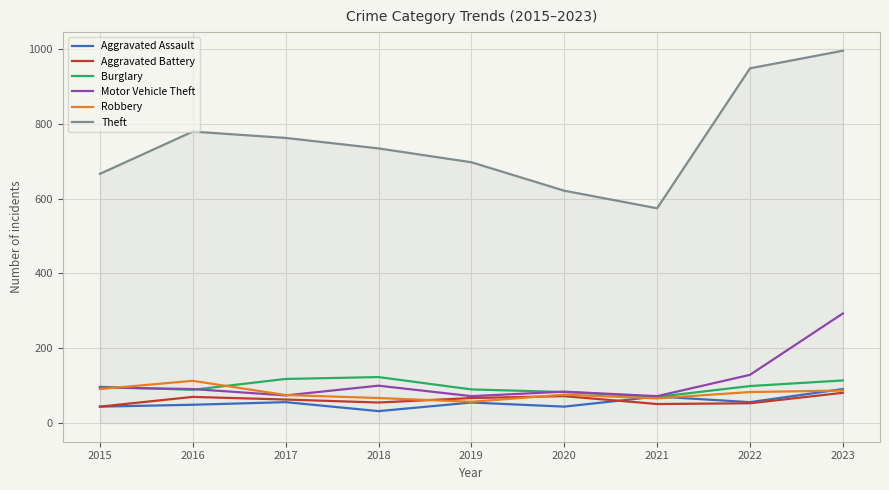

Read the Motor Vehicle Theft value at 2020.

84